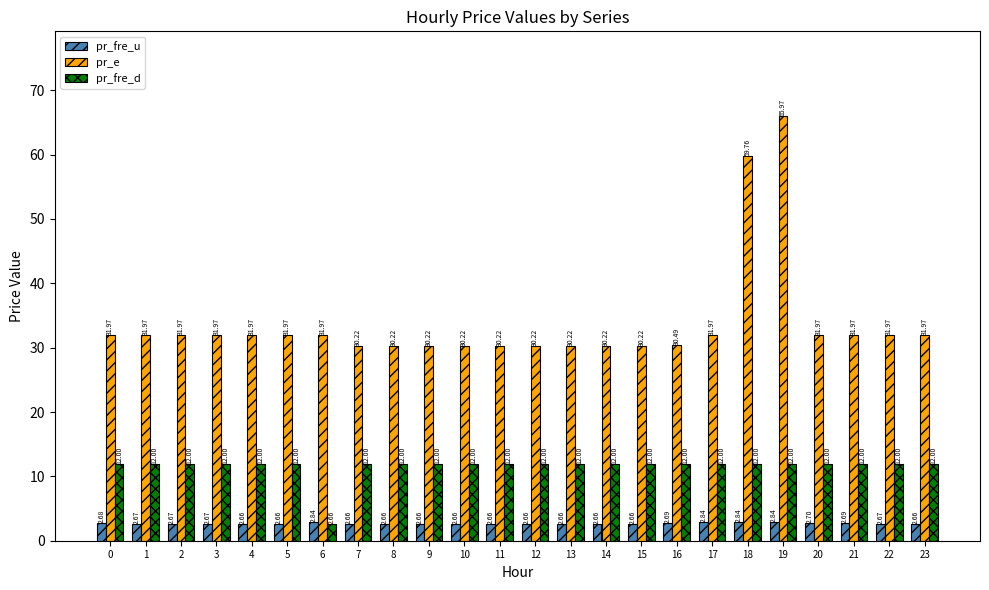

The pr_e series shows 80.0 at 18. True or false?

False